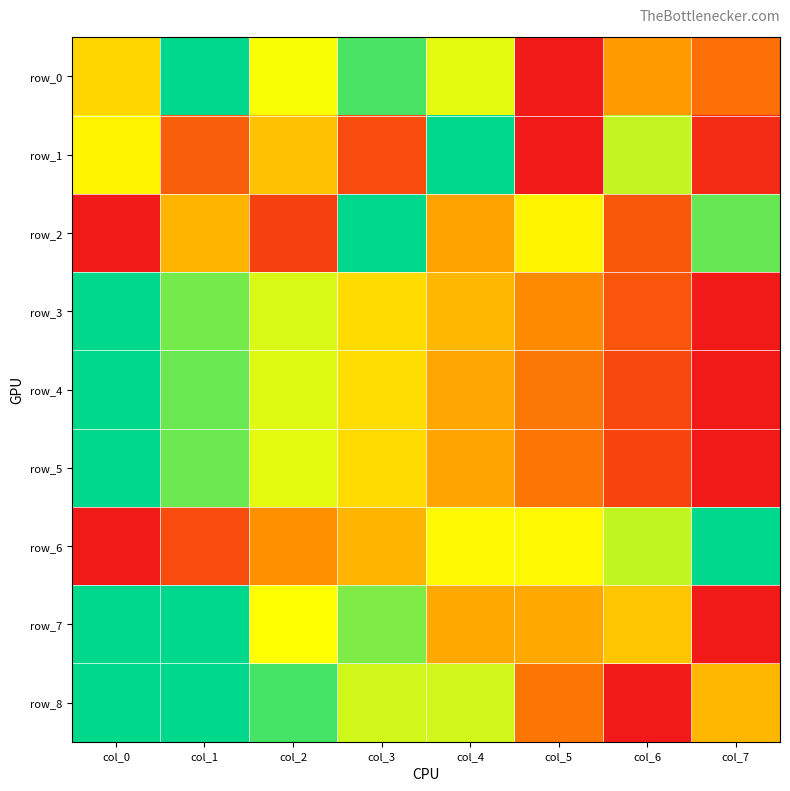

Reading right to left, transcribe all the data shown in this chart.

row_0: 0.2	0.4	0.0	0.7	0.9	0.7	1.0	0.6
row_1: 0.1	0.7	0.0	1.0	0.1	0.5	0.2	0.6
row_2: 0.9	0.2	0.6	0.4	1.0	0.1	0.4	0.0
row_3: 0.0	0.2	0.3	0.5	0.6	0.7	0.8	1.0
row_4: 0.0	0.1	0.3	0.4	0.6	0.7	0.9	1.0
row_5: 0.0	0.1	0.3	0.4	0.6	0.7	0.9	1.0
row_6: 1.0	0.7	0.7	0.7	0.4	0.3	0.1	0.0
row_7: 0.0	0.5	0.4	0.4	0.8	0.7	1.0	1.0
row_8: 0.5	0.0	0.3	0.7	0.7	0.9	1.0	1.0